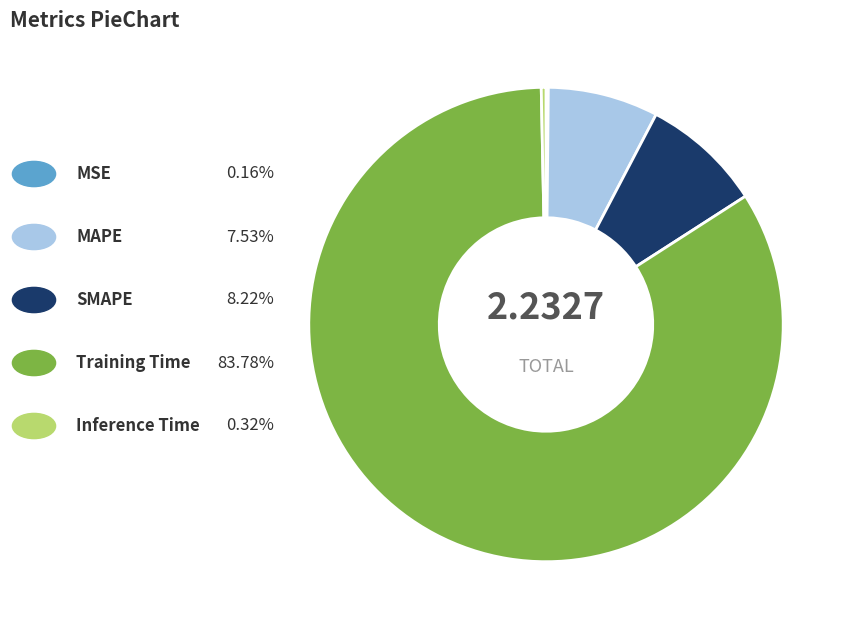

Is there a majority slice in this chart?

Yes